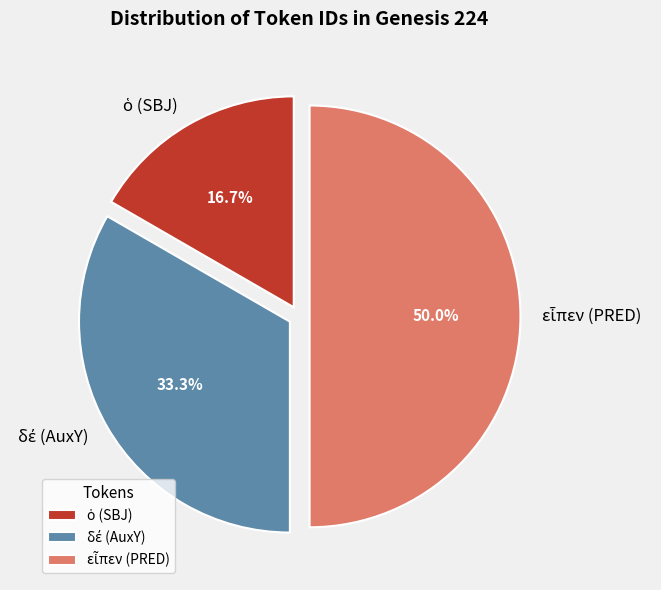

What is the total percentage of ὁ (SBJ) and εἶπεν (PRED)?

66.7%